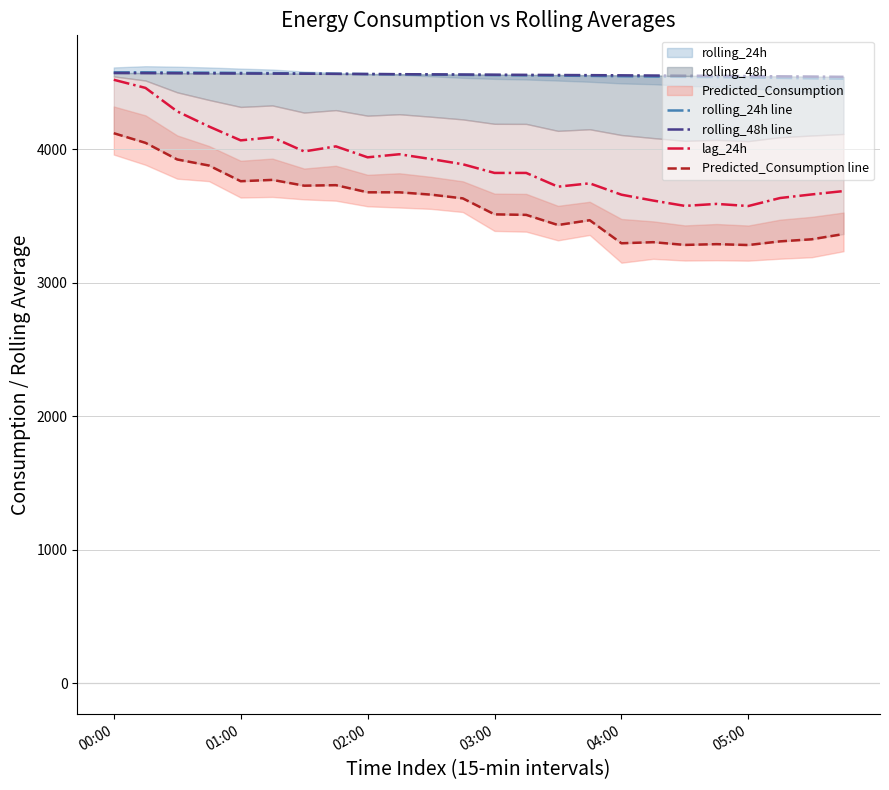

What is the difference between the maximum and minimum values in the rolling_24h line series?

48.0